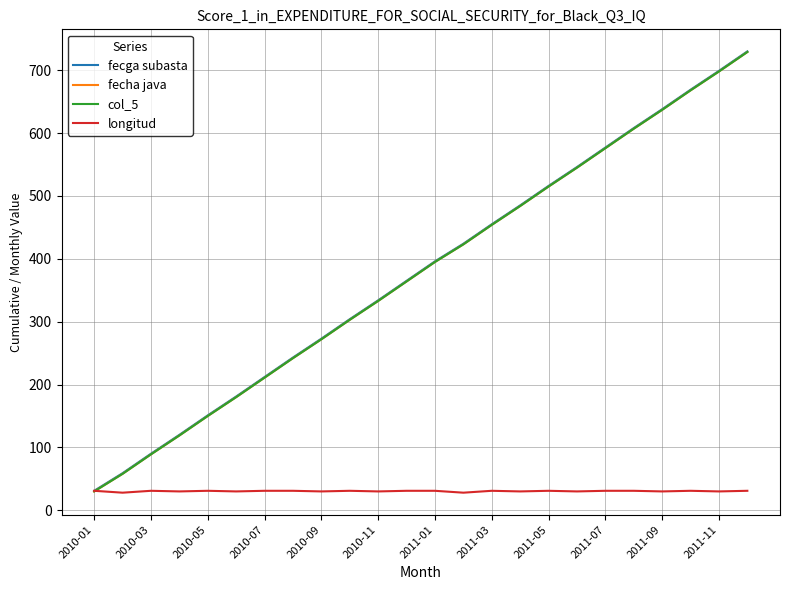

At how many categories does at least one series exceed 590?

5